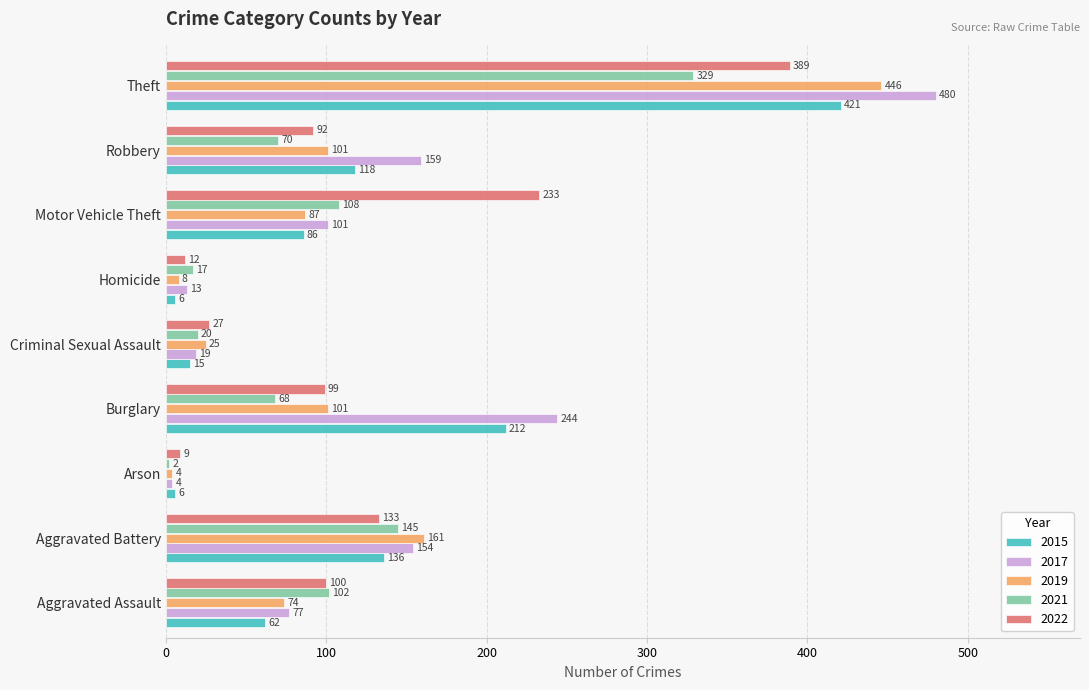

Where is 2019 nearest to the value 225?

Aggravated Battery